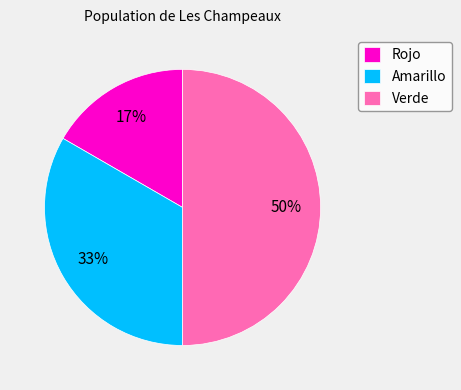

Which category has the smallest portion of the pie?

Rojo